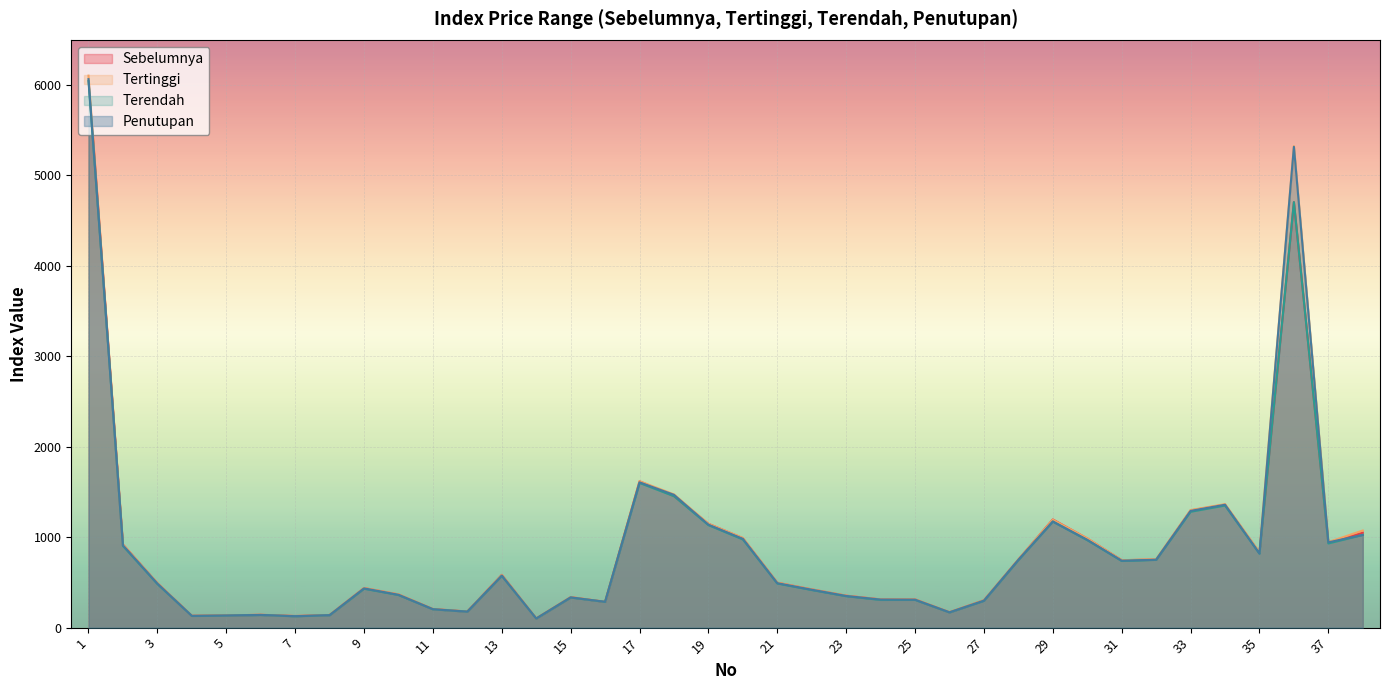

Reading left to right, what are all the values shown in this chart?

Sebelumnya: 1=6091.5	2=919.1	3=491.6	4=131.2	5=135.0	6=141.7	7=128.4	8=139.4	9=437.5	10=366.8	11=205.4	12=177.9	13=583.5	14=101.5	15=337.0	16=284.8	17=1618.0	18=1455.2	19=1148.4	20=989.0	21=496.5	22=422.7	23=353.1	24=311.7	25=311.9	26=170.6	27=302.4	28=753.5	29=1196.1	30=985.4	31=745.7	32=753.3	33=1296.3	34=1360.4	35=829.7	36=4705.1	37=943.3	38=1050.1
Tertinggi: 1=6103.9	2=918.9	3=491.4	4=131.1	5=135.2	6=141.8	7=127.9	8=139.4	9=438.1	10=367.8	11=205.2	12=177.9	13=582.4	14=101.4	15=337.8	16=286.4	17=1618.9	18=1473.9	19=1148.3	20=992.1	21=496.6	22=422.8	23=353.3	24=311.8	25=311.9	26=170.8	27=302.0	28=754.0	29=1193.4	30=987.3	31=745.0	32=756.9	33=1299.7	34=1365.7	35=833.4	36=5324.9	37=945.6	38=1073.8
Terendah: 1=6043.9	2=904.0	3=483.1	4=129.1	5=133.0	6=139.5	7=125.7	8=136.7	9=430.3	10=361.1	11=202.8	12=176.2	13=573.1	14=100.1	15=333.1	16=284.4	17=1600.5	18=1453.8	19=1133.7	20=975.3	21=488.1	22=416.2	23=347.7	24=306.4	25=306.8	26=168.1	27=296.7	28=746.7	29=1173.3	30=967.4	31=737.5	32=749.3	33=1281.6	34=1350.6	35=818.7	36=4705.6	37=931.1	38=1025.4
Penutupan: 1=6065.2	2=909.5	3=486.3	4=129.7	5=133.7	6=140.4	7=126.4	8=137.8	9=433.6	10=362.8	11=203.3	12=176.5	13=575.0	14=100.5	15=334.3	16=285.7	17=1606.7	18=1468.4	19=1138.3	20=982.0	21=491.2	22=418.6	23=349.8	24=310.1	25=308.5	26=168.9	27=297.4	28=749.5	29=1173.3	30=971.2	31=739.5	32=750.9	33=1290.8	34=1359.0	35=819.5	36=5317.3	37=942.9	38=1025.4